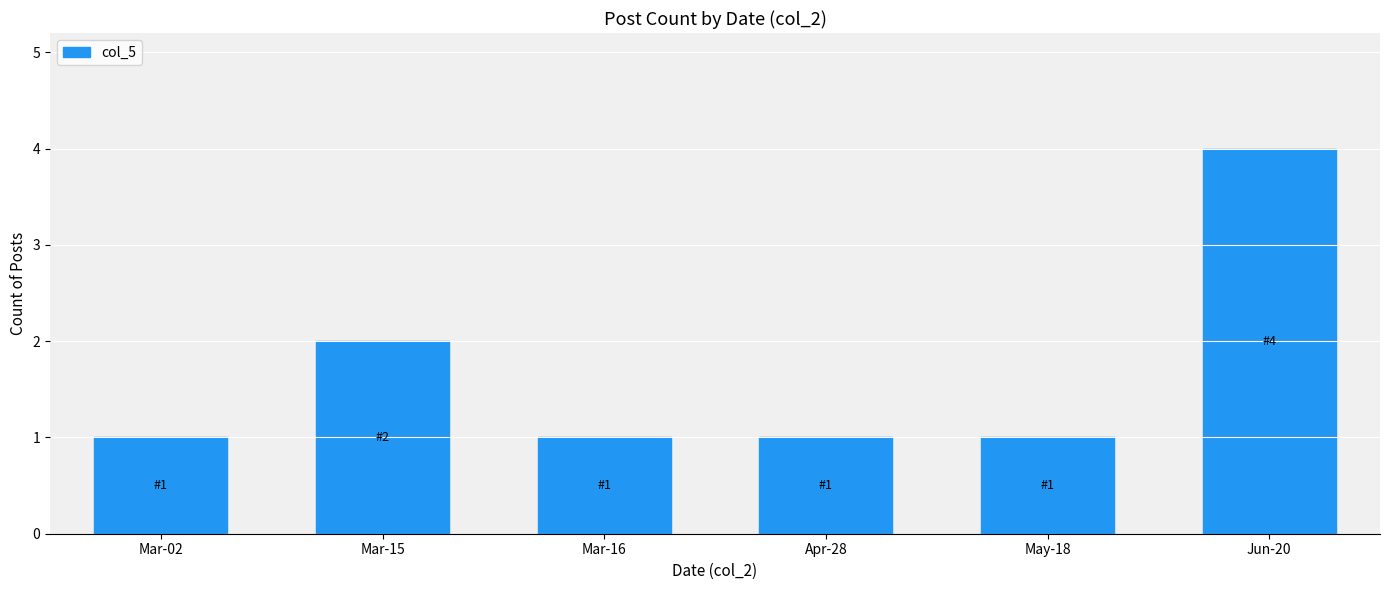

Does the chart contain any negative values?

No